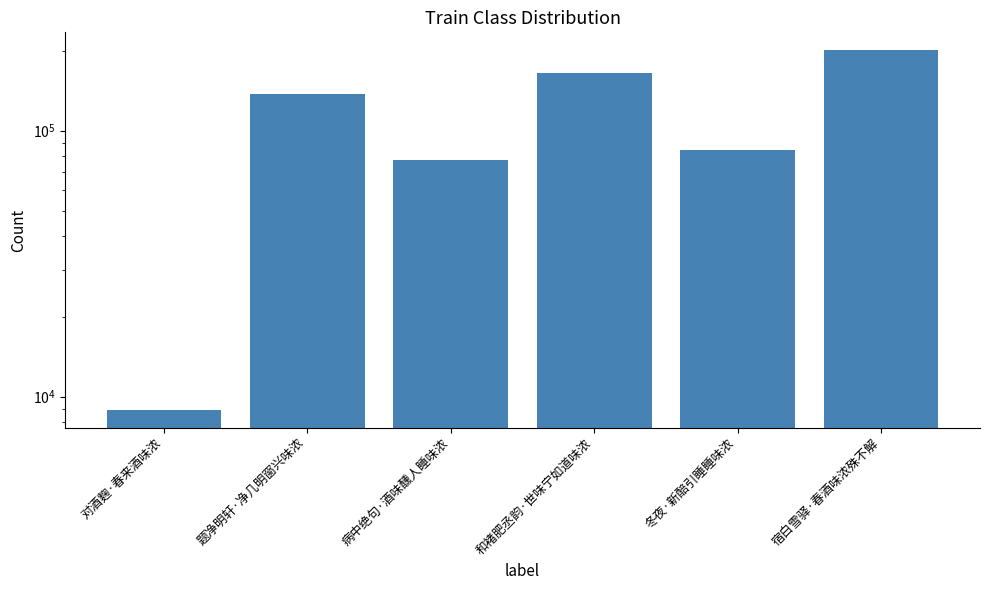

What is the smallest value displayed?

8934